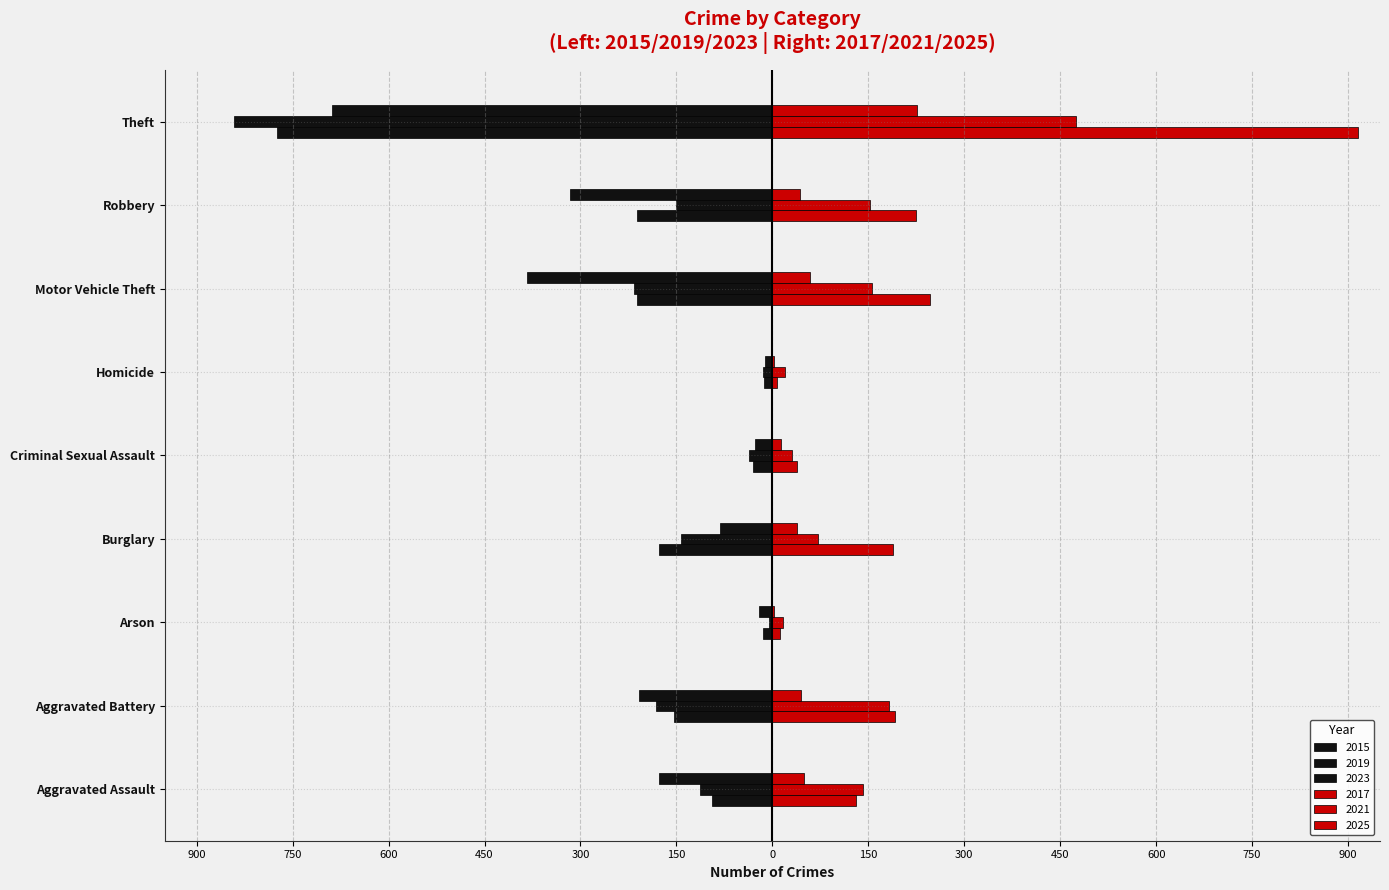

Which category has the highest value across all series?

Theft